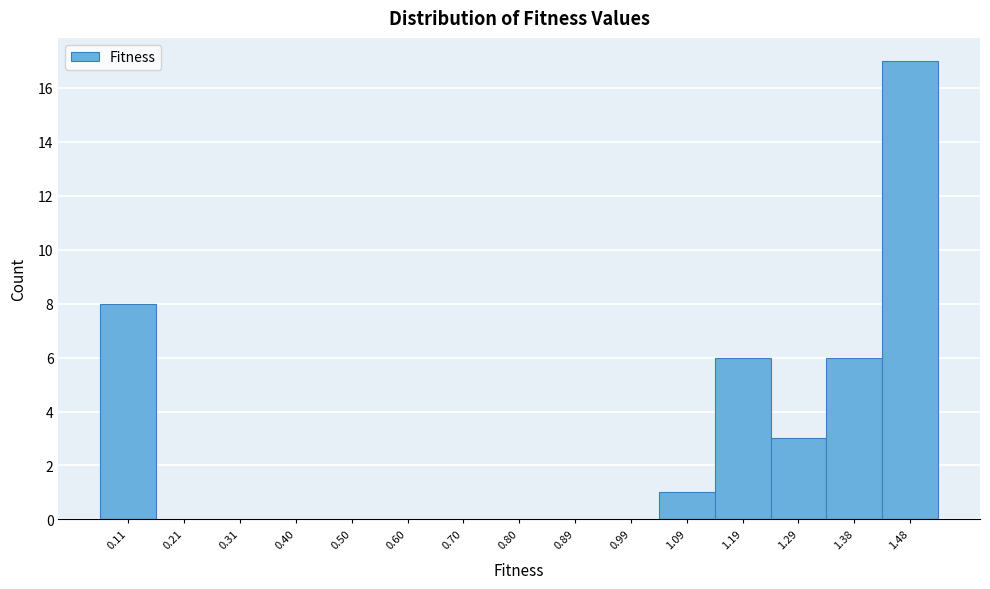

Reading left to right, transcribe this chart: for each bar, give the range it covers on the x-axis and its height. Neither the bar edges nor the heights are printed on the chart, so give them approximately, as read against the axes.

0.06 to 0.16: 8
0.16 to 0.26: 0
0.26 to 0.35: 0
0.35 to 0.45: 0
0.45 to 0.55: 0
0.55 to 0.65: 0
0.65 to 0.75: 0
0.75 to 0.84: 0
0.84 to 0.94: 0
0.94 to 1.04: 0
1.04 to 1.14: 1
1.14 to 1.24: 6
1.24 to 1.34: 3
1.34 to 1.43: 6
1.43 to 1.53: 17